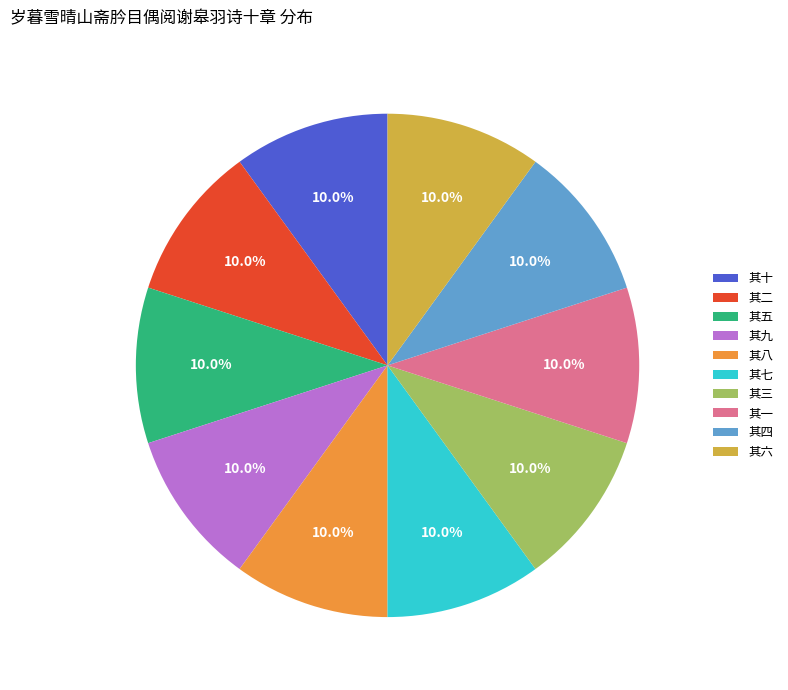

Is it true that 其四 is 10% of the pie?

True